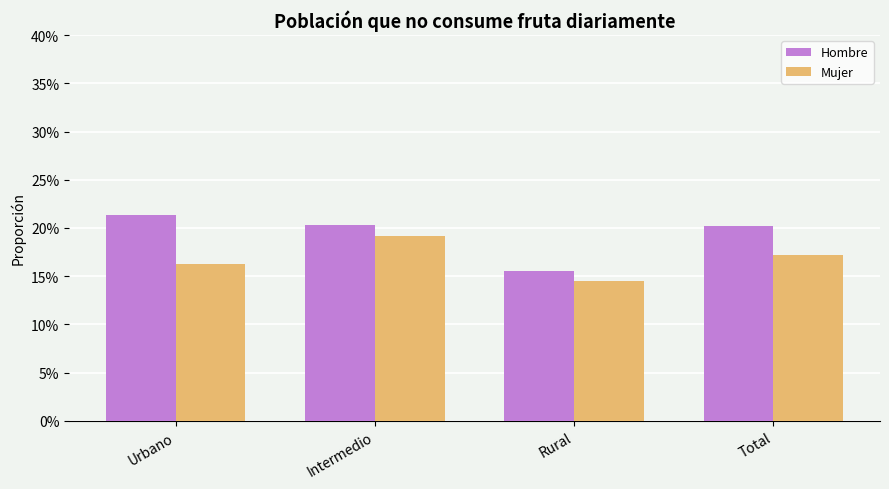

Reading right to left, what are all the values shown in this chart?

Hombre: 0.2	0.2	0.2	0.2
Mujer: 0.2	0.1	0.2	0.2